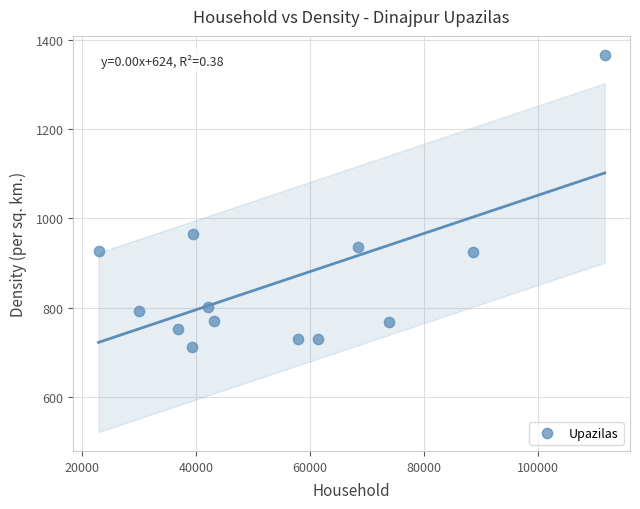

What is the range of Y values (max minus min)?

654